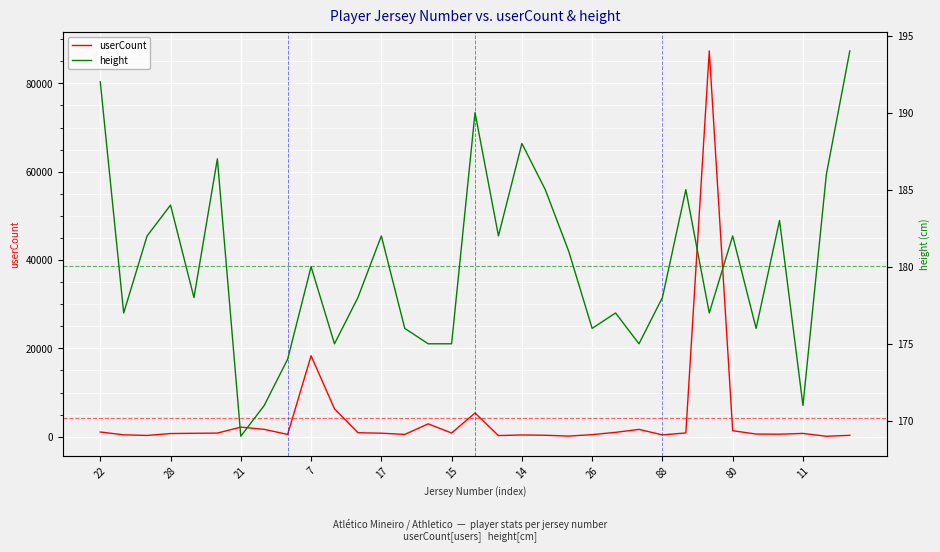

True or false: height and userCount cross at least once.

True